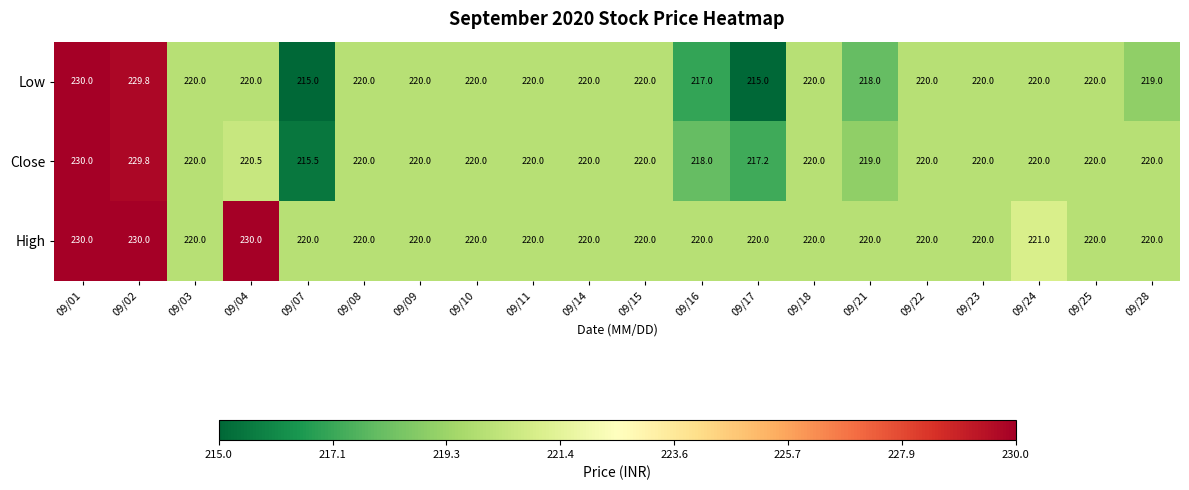

What is the total value across all series at 09/15?

660.0